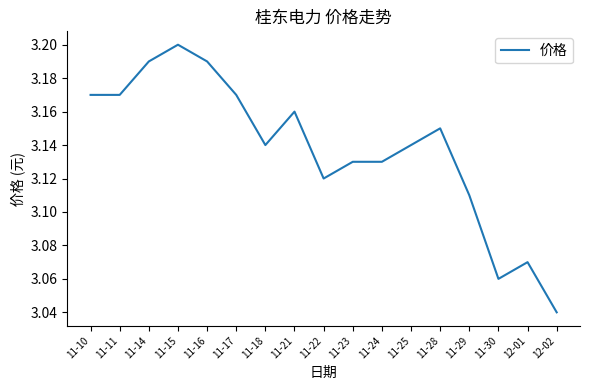

How many values are between 3 and 4?

17